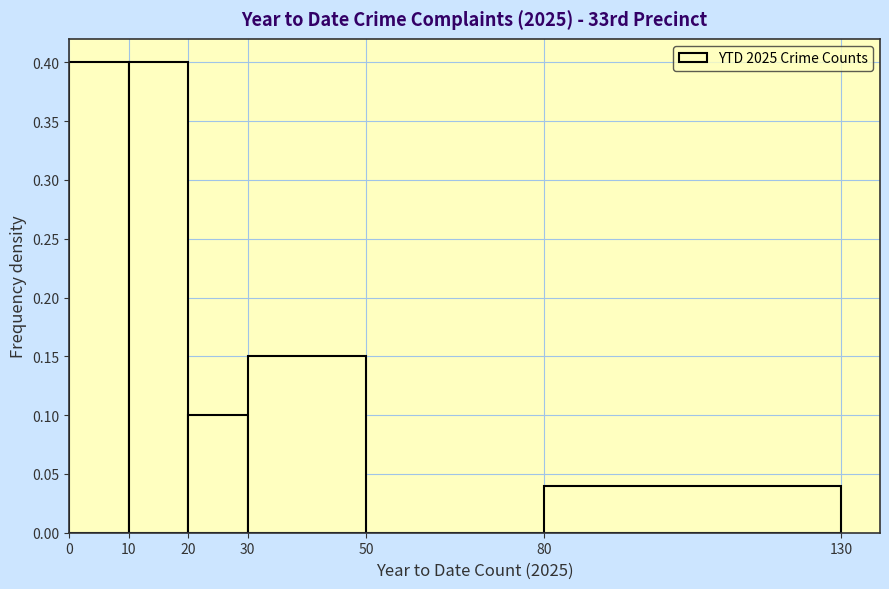

Reading left to right, transcribe this chart: for each bar, give the range it covers on the x-axis and its height. The values are not printed on the chart, so give them approximately, as read against the axis.

0 to 10: 0.40
10 to 20: 0.40
20 to 30: 0.10
30 to 50: 0.15
50 to 80: 0
80 to 130: 0.04